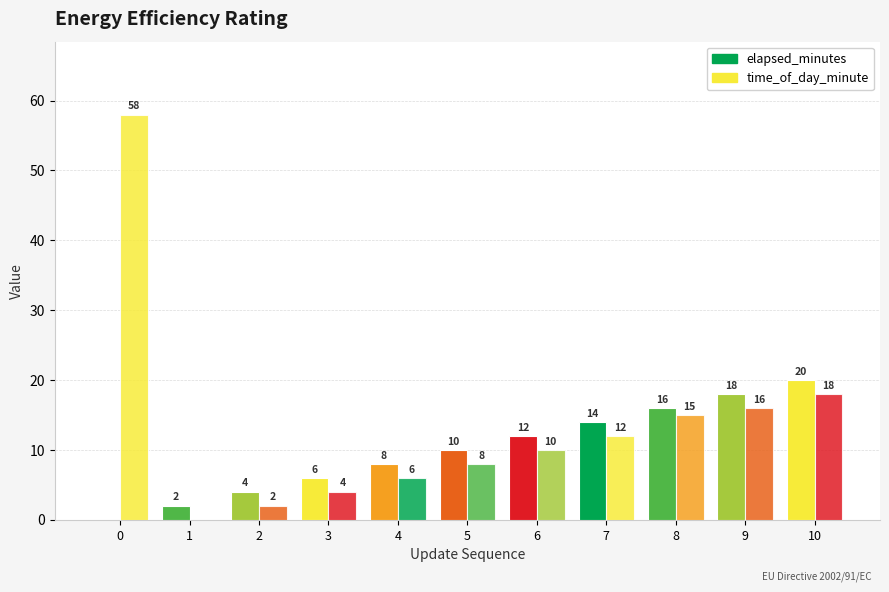

Is it true that elapsed_minutes equals 3 at 1?

False